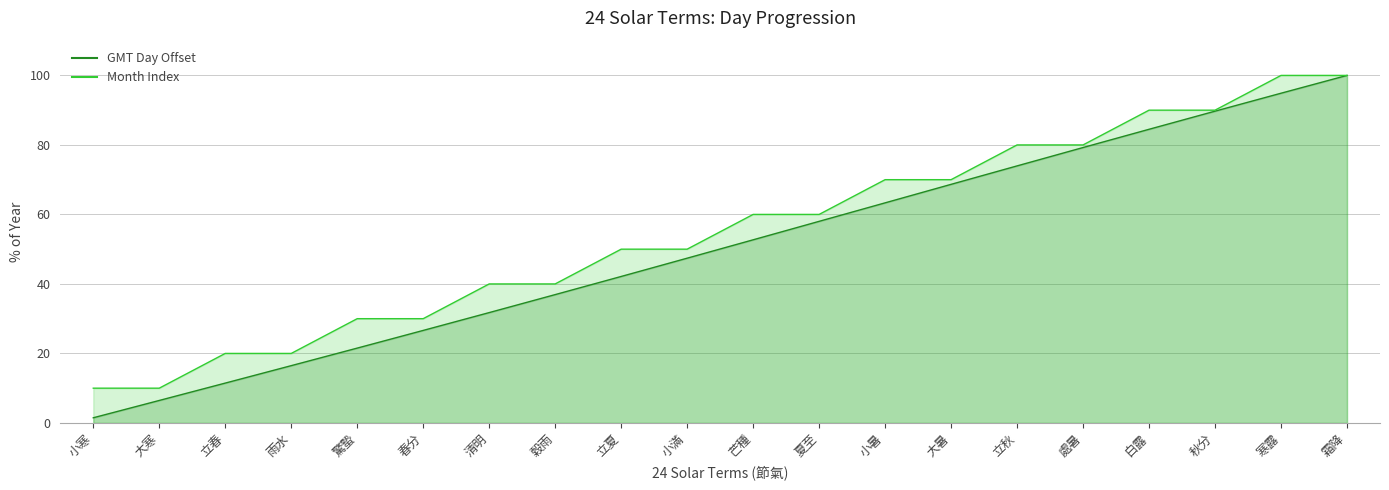

How many lines are shown in the chart?

2